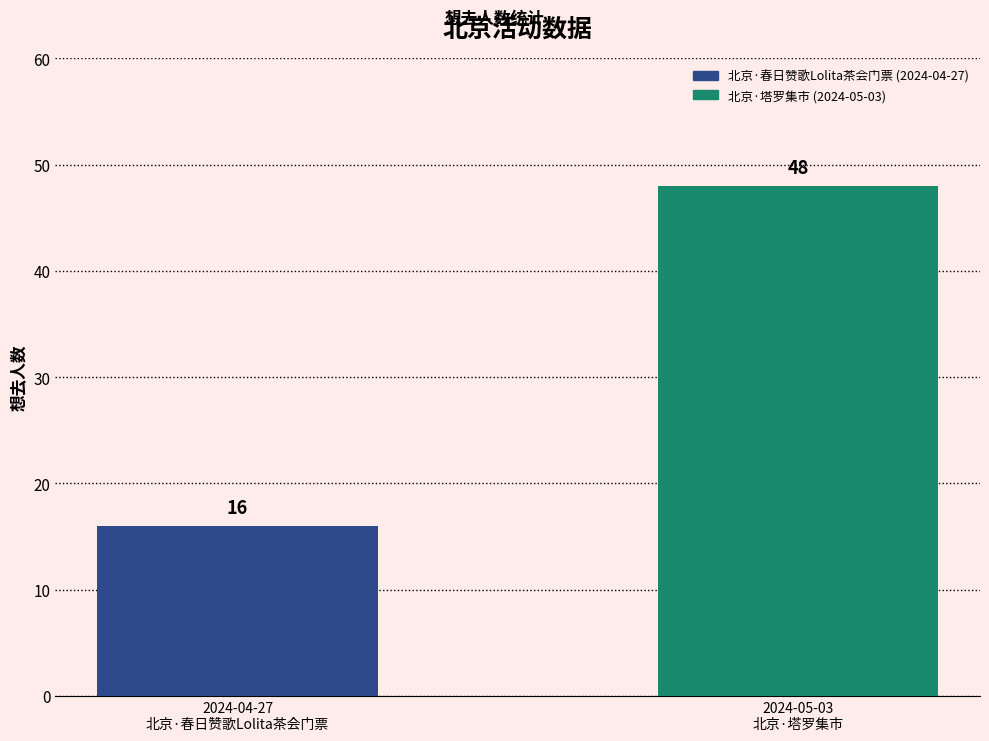

What is the difference between the values at 2024-05-03
北京·塔罗集市 and 2024-04-27
北京·春日赞歌Lolita茶会门票?

32